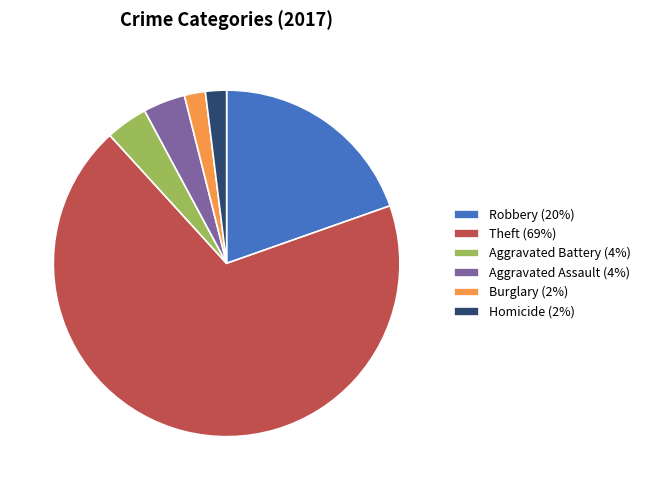

What is the largest slice in the pie chart?

Theft (69%)